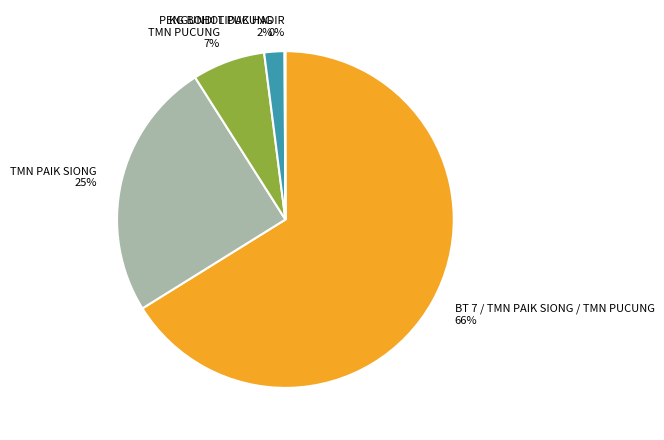

To the nearest percent, what percentage of the pie is TMN PUCUNG?

7%